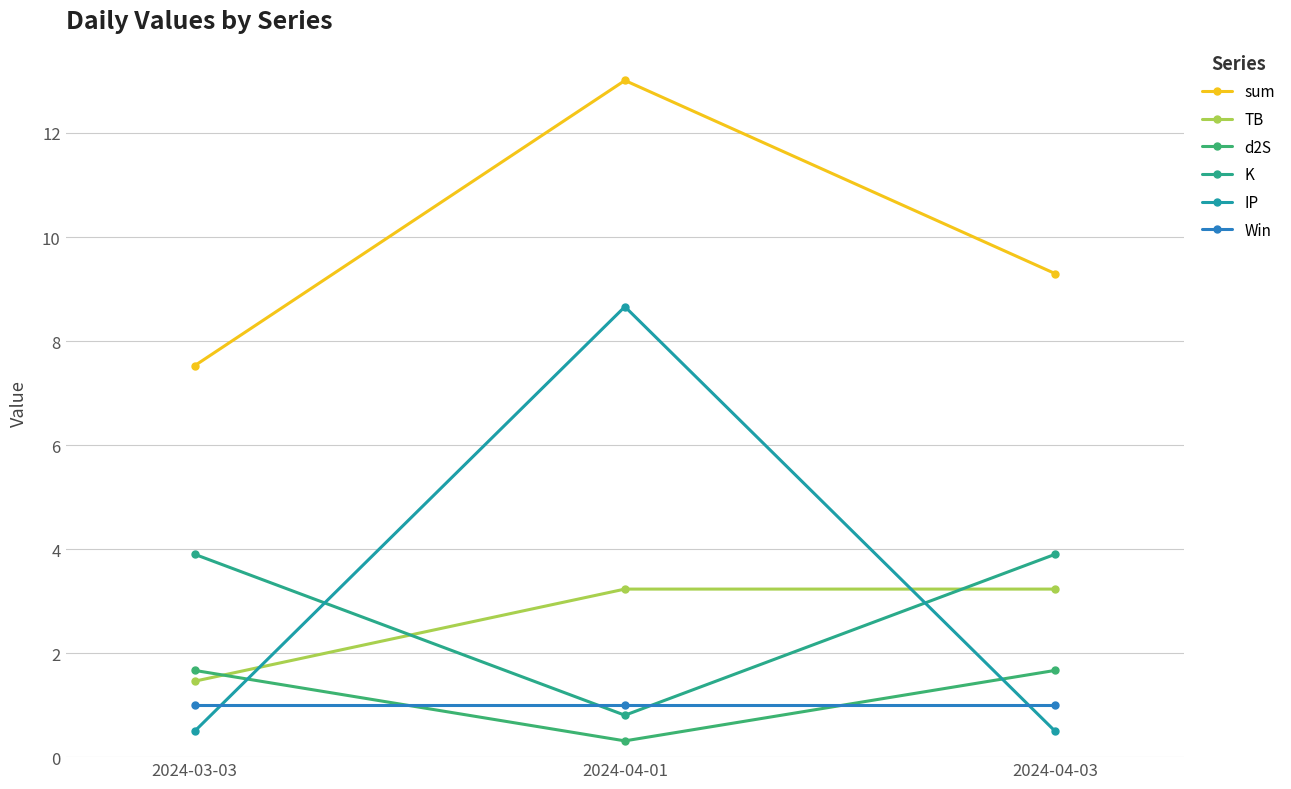

Reading left to right, list all the values displayed in this chart.

sum: 2024-03-03=7.5	2024-04-01=13.0	2024-04-03=9.3
TB: 2024-03-03=1.5	2024-04-01=3.2	2024-04-03=3.2
d2S: 2024-03-03=1.7	2024-04-01=0.3	2024-04-03=1.7
K: 2024-03-03=3.9	2024-04-01=0.8	2024-04-03=3.9
IP: 2024-03-03=0.5	2024-04-01=8.7	2024-04-03=0.5
Win: 2024-03-03=1.0	2024-04-01=1.0	2024-04-03=1.0